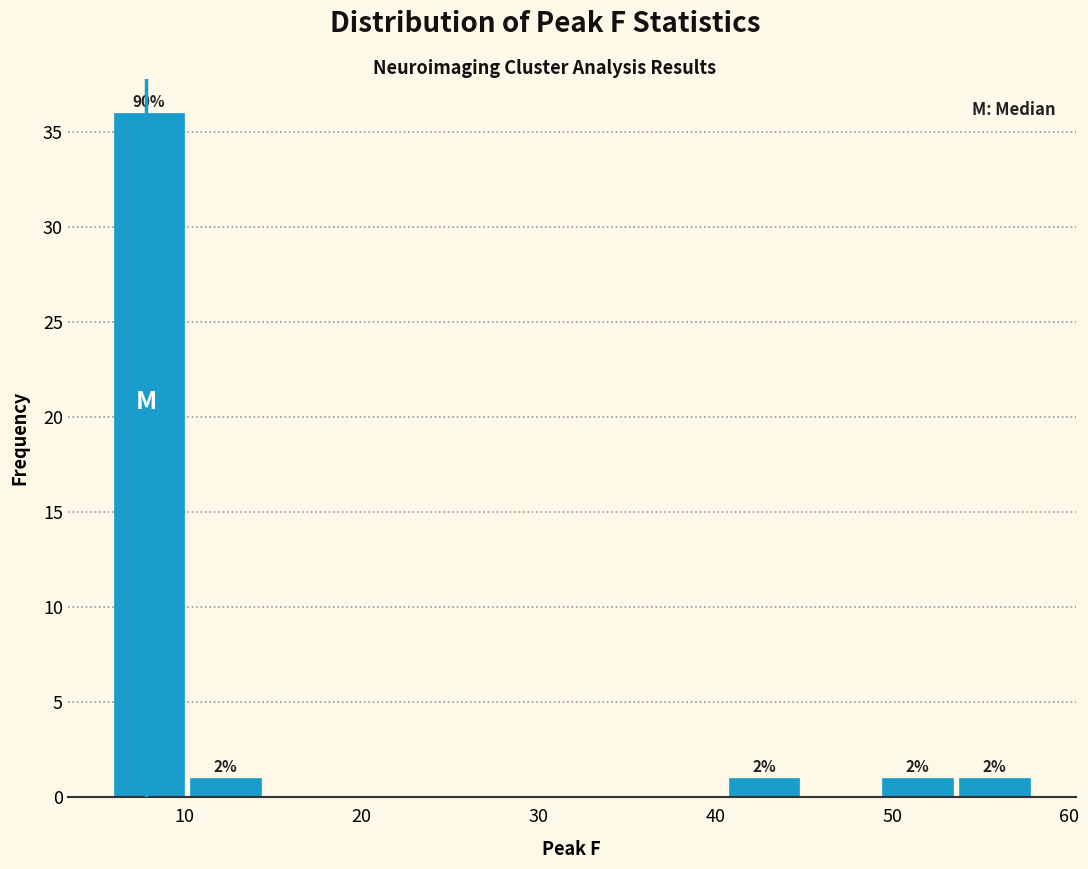

Which range on the x-axis has the tallest bar?

6 to 10